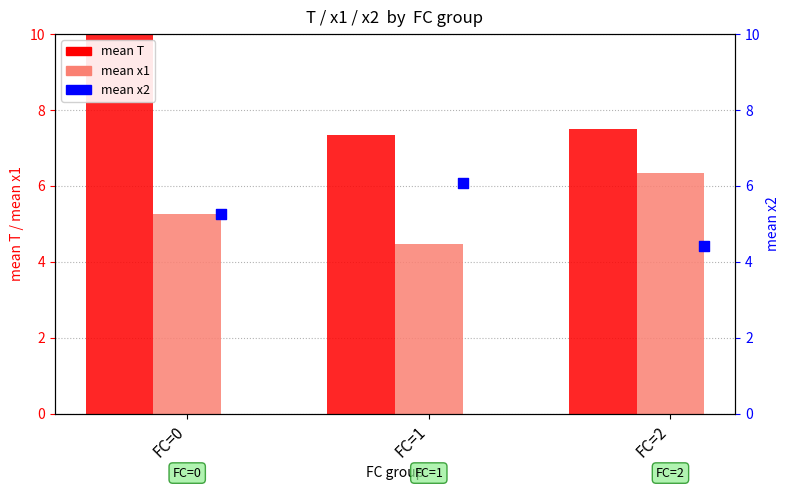

Which series has the largest total across all categories?

mean T